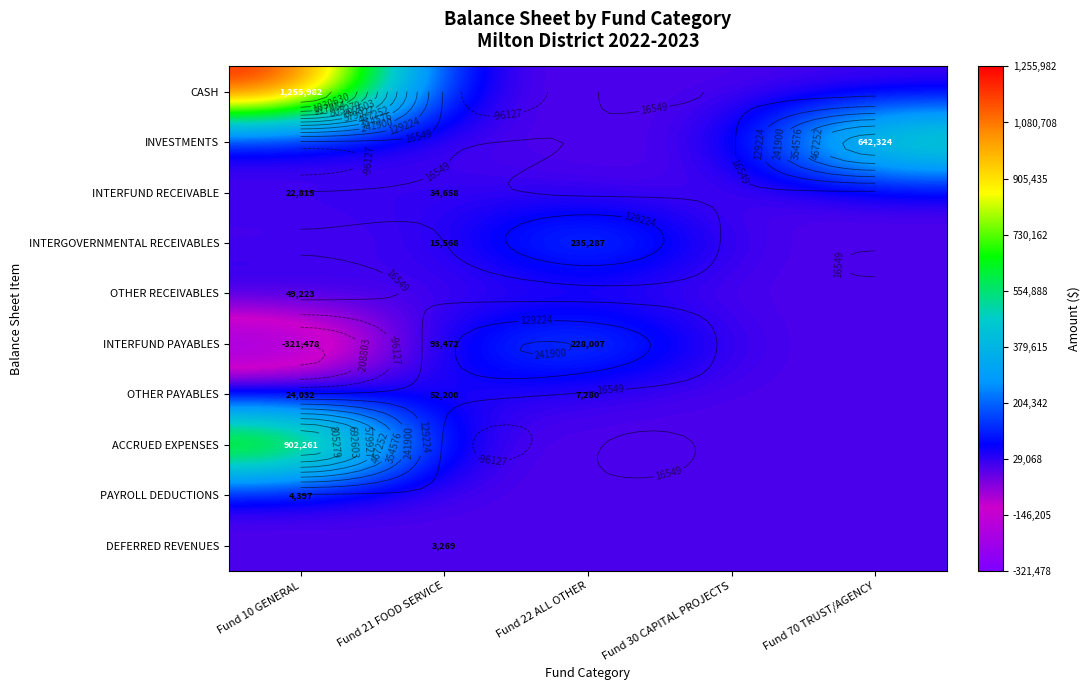

At how many categories does at least one series exceed 782301?

1